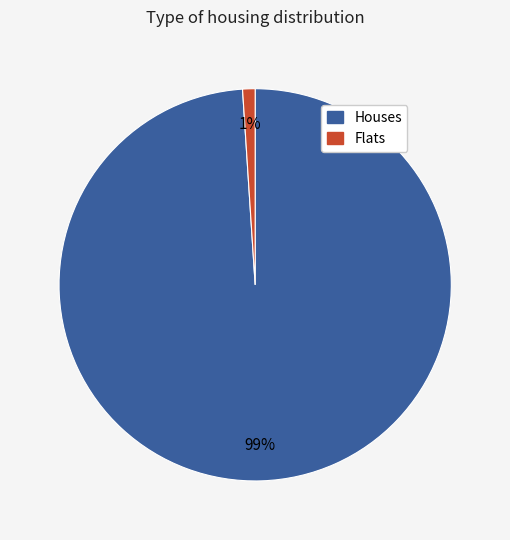

To the nearest percent, what is the difference between the largest and smallest slice percentages?

98%